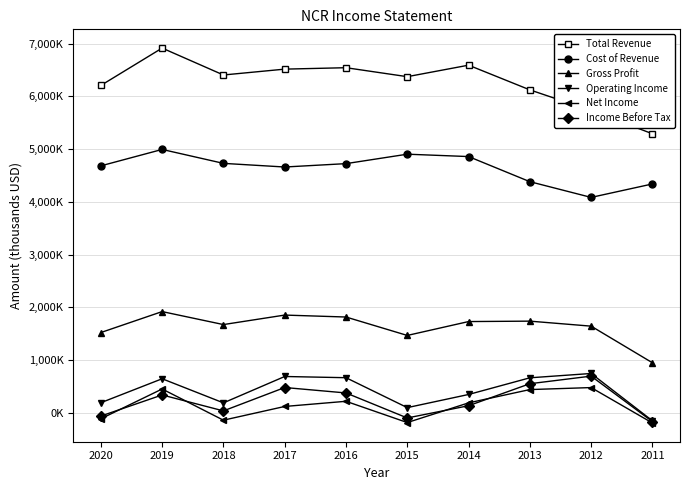

At which label is Cost of Revenue closest to 4539500?

2017